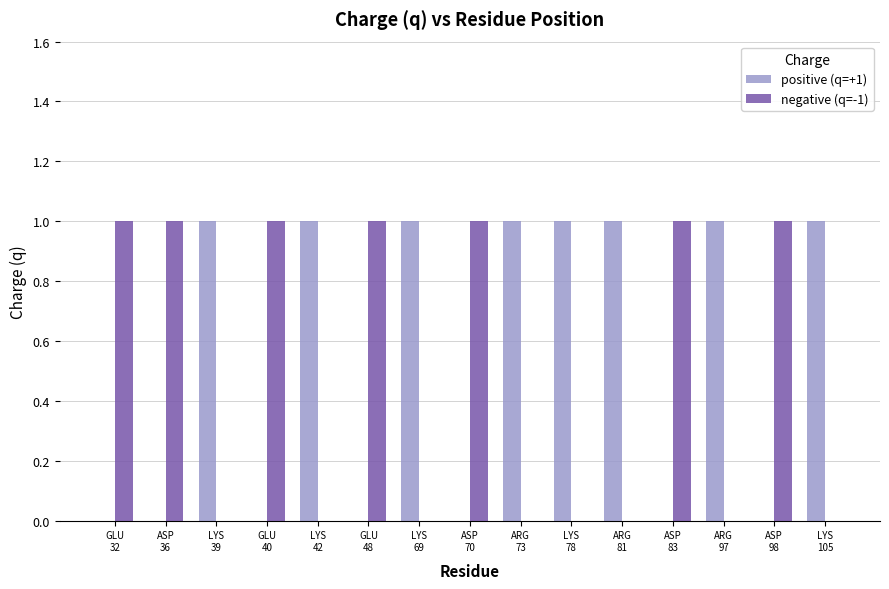

Reading left to right, extract all data points from this chart.

positive (q=+1): 0	0	1	0	1	0	1	0	1	1	1	0	1	0	1
negative (q=-1): 1	1	0	1	0	1	0	1	0	0	0	1	0	1	0